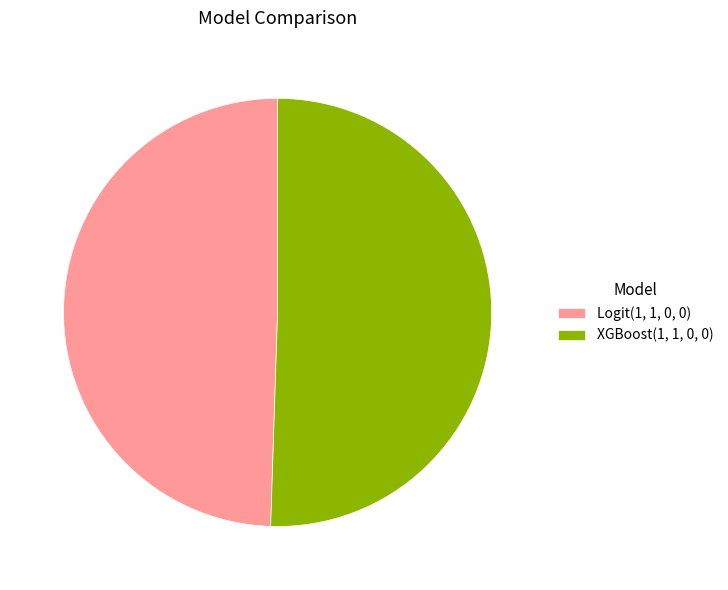

How many slices are in this pie chart?

2